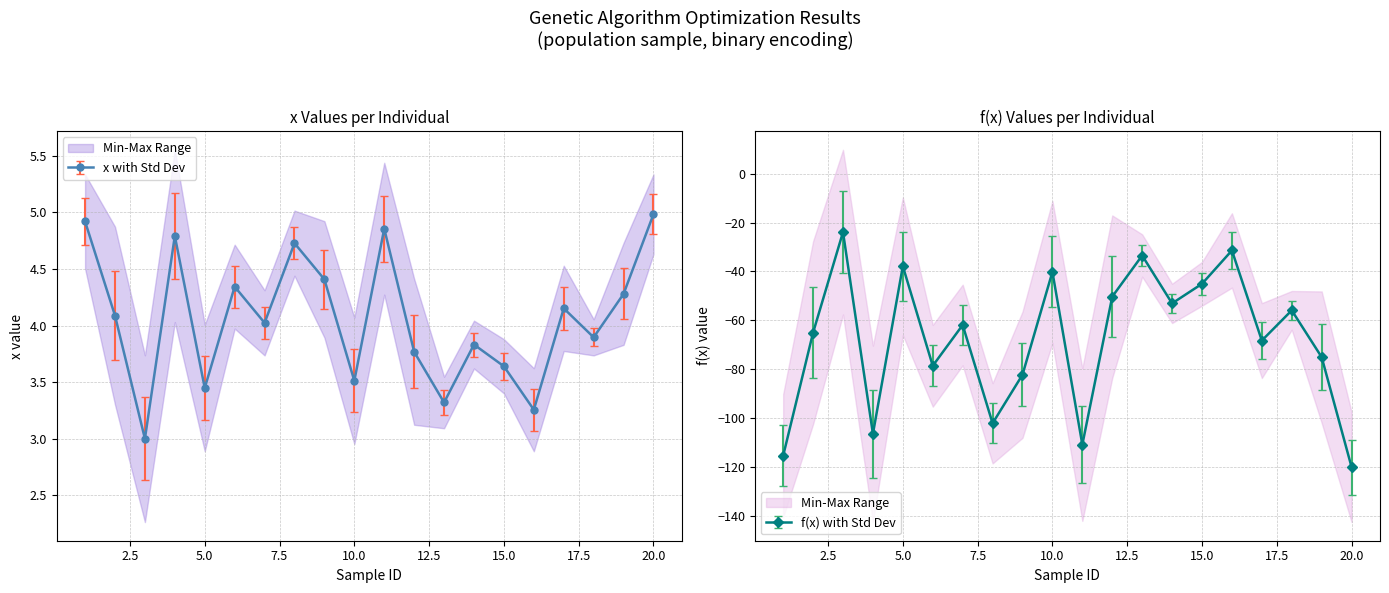

Where is I nearest to the value 4?

18